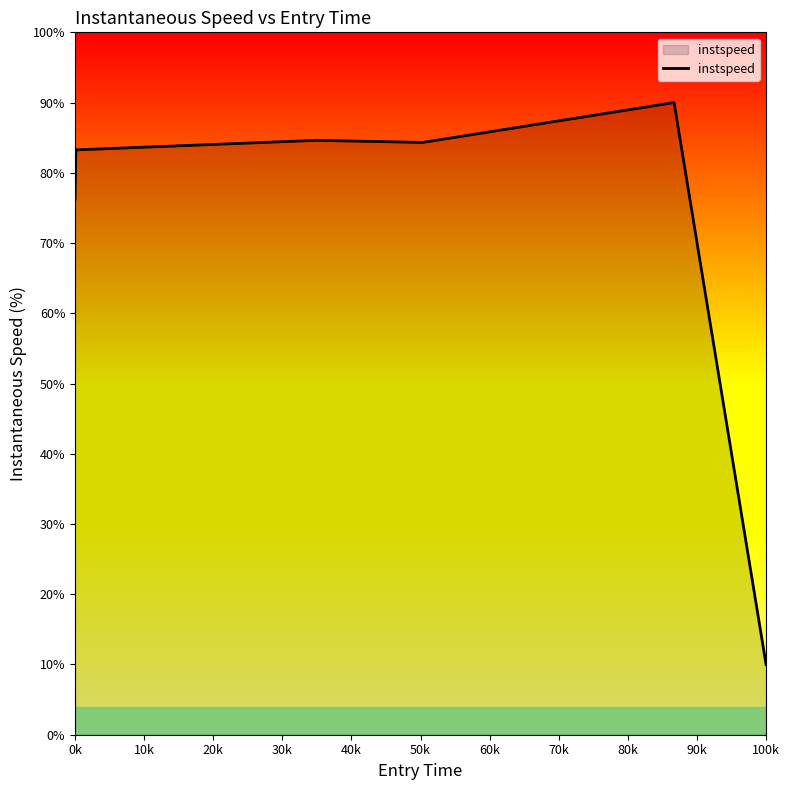

What is the sum of all values?

428.5